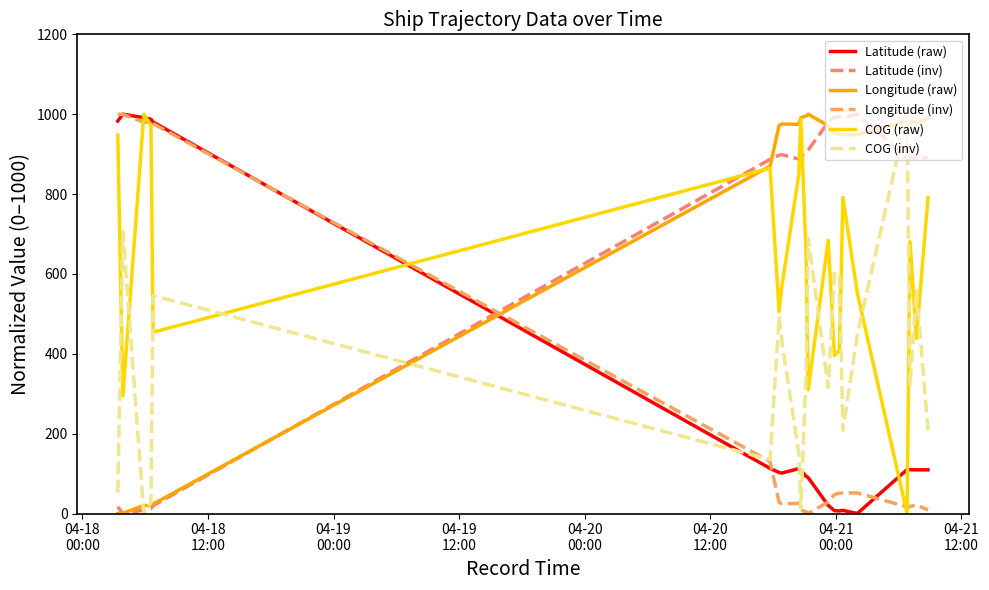

What is the highest value of the COG (raw) series?

1000.0